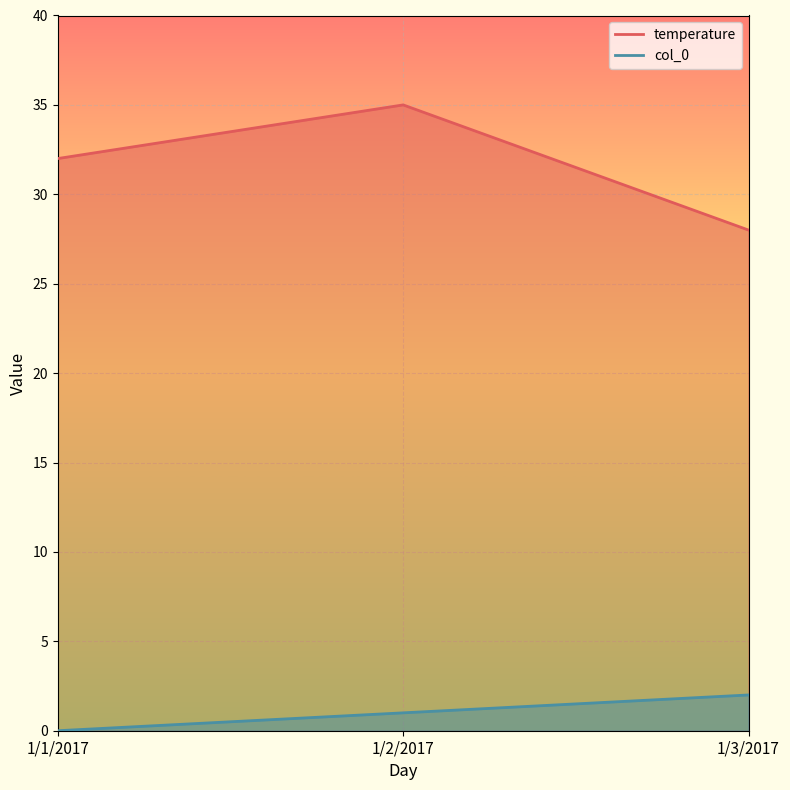

At which label is temperature closest to 31?

1/1/2017